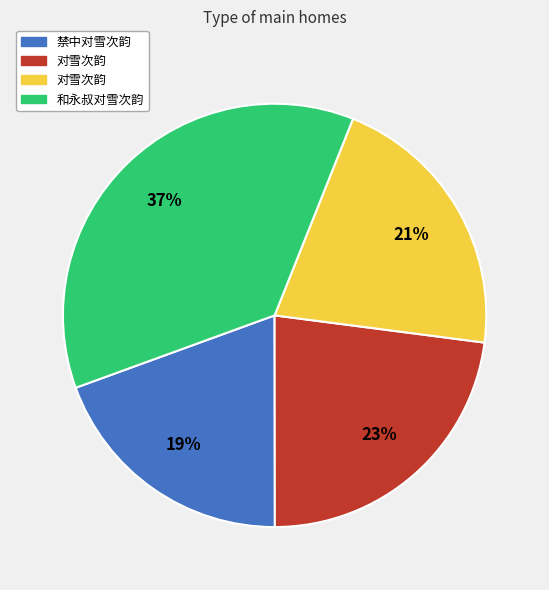

How many segments does this pie chart have?

4